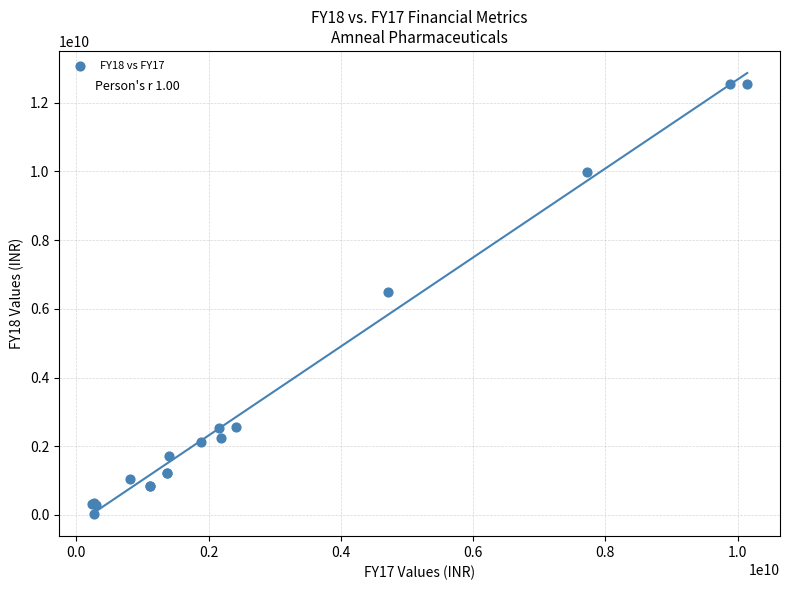

What Y value in the scatter plot is closest to 6291638500?

6502539656.0